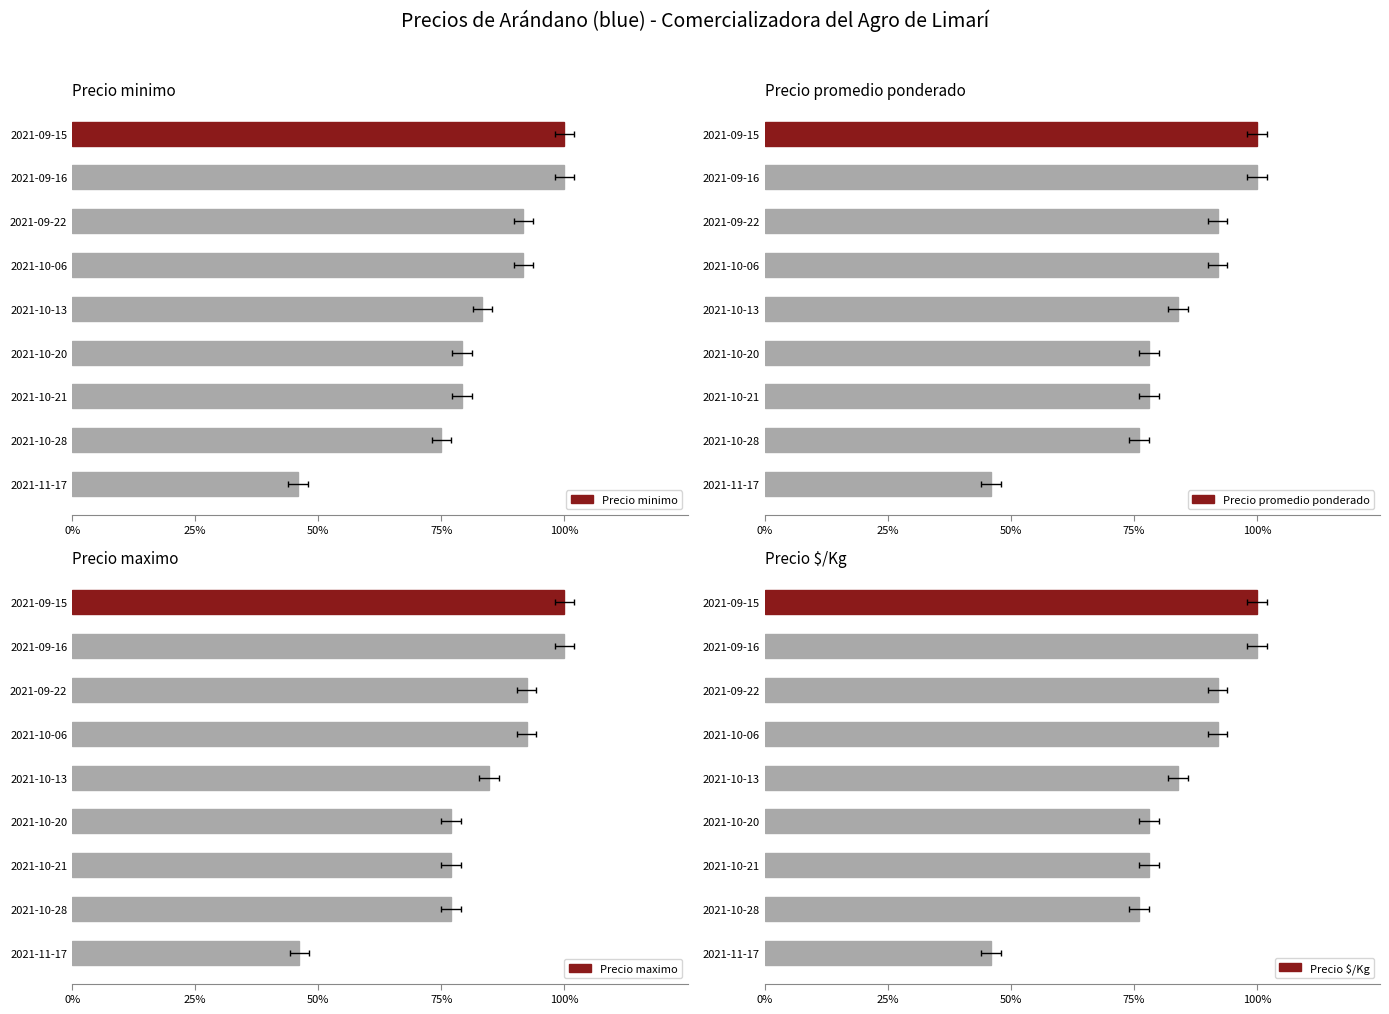

Reading right to left, what are all the values shown in this chart?

Precio minimo: 0.5	0.8	0.8	0.8	0.8	0.9	0.9	1.0	1.0
Precio promedio ponderado: 0.5	0.8	0.8	0.8	0.8	0.9	0.9	1.0	1.0
Precio maximo: 0.5	0.8	0.8	0.8	0.8	0.9	0.9	1.0	1.0
Precio $/Kg: 0.5	0.8	0.8	0.8	0.8	0.9	0.9	1.0	1.0